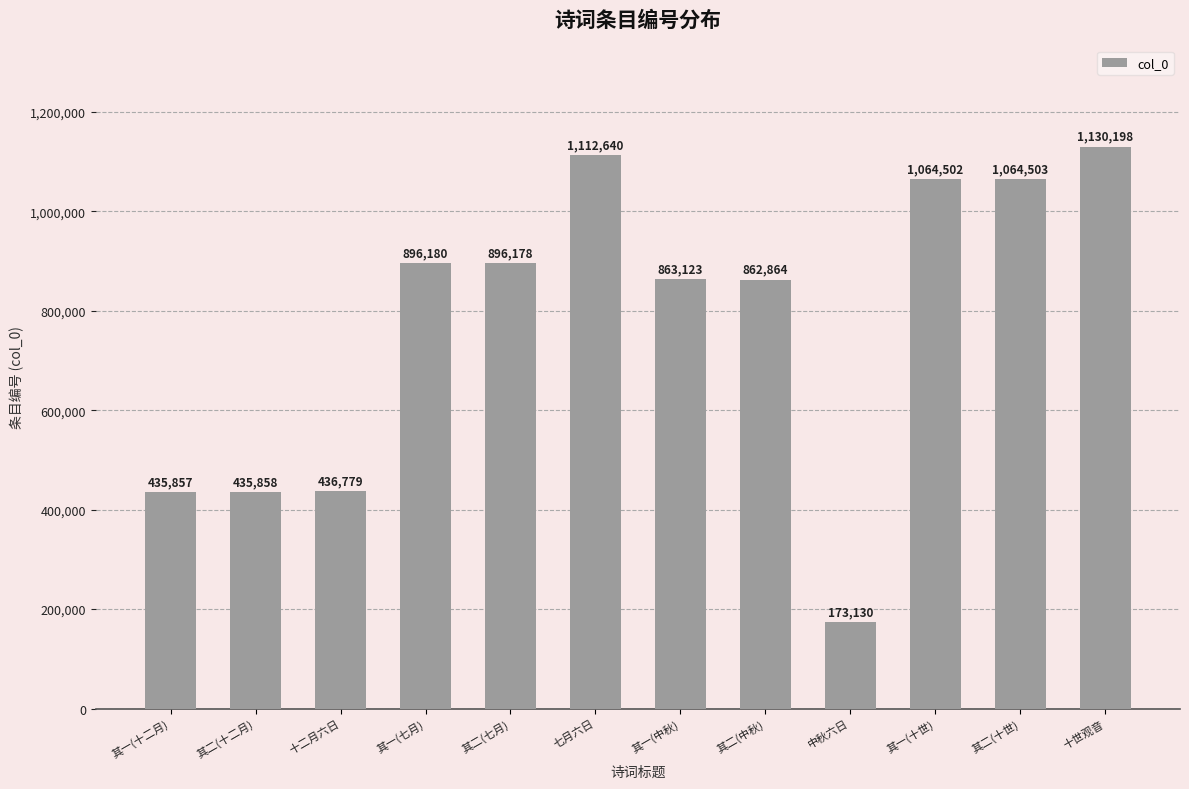

Which has a higher value, 十二月六日 or 其二(十二月)?

十二月六日